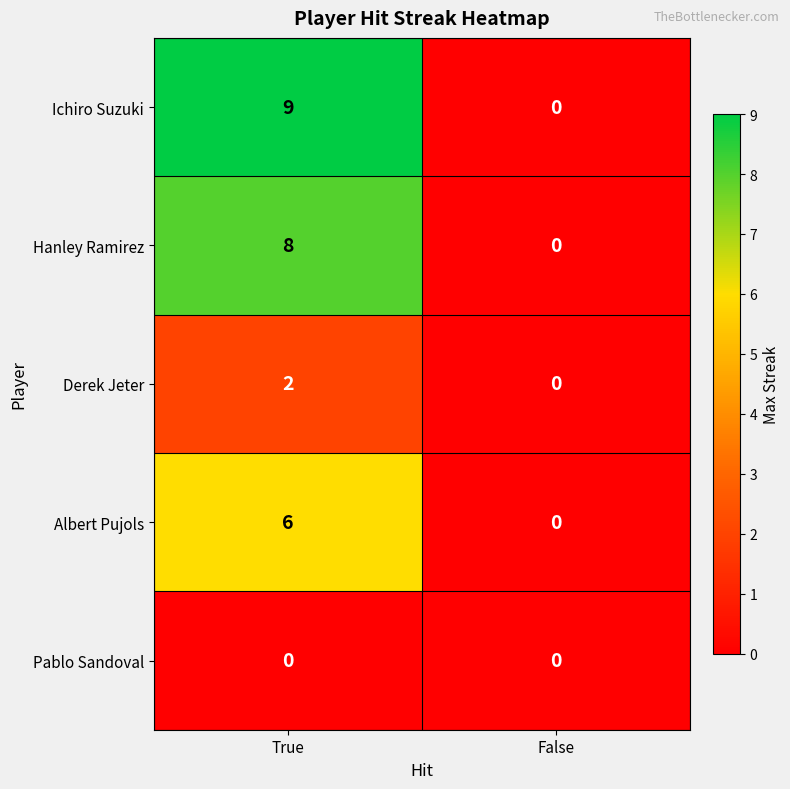

Which series changed the most between True and False?

Ichiro Suzuki